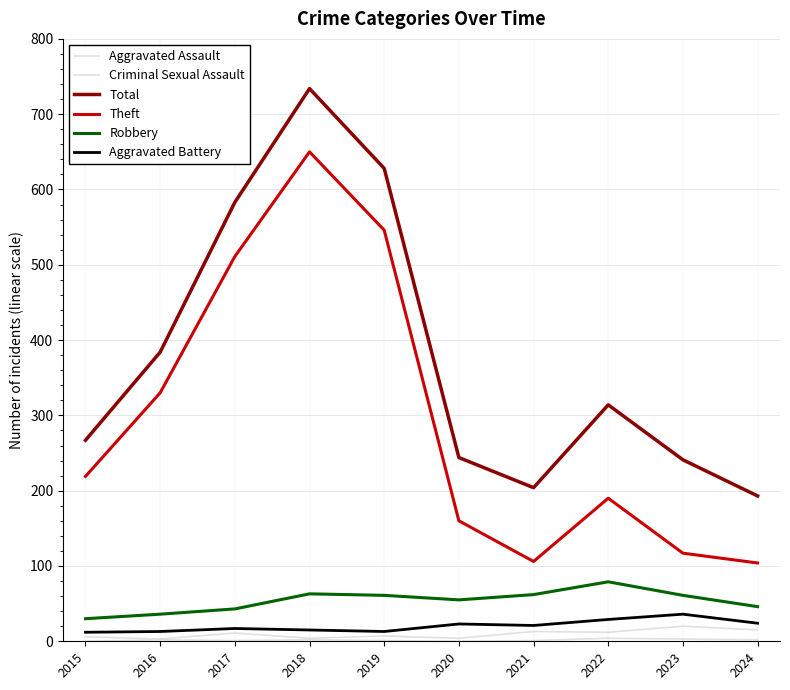

True or false: Total and Criminal Sexual Assault intersect in this chart.

False